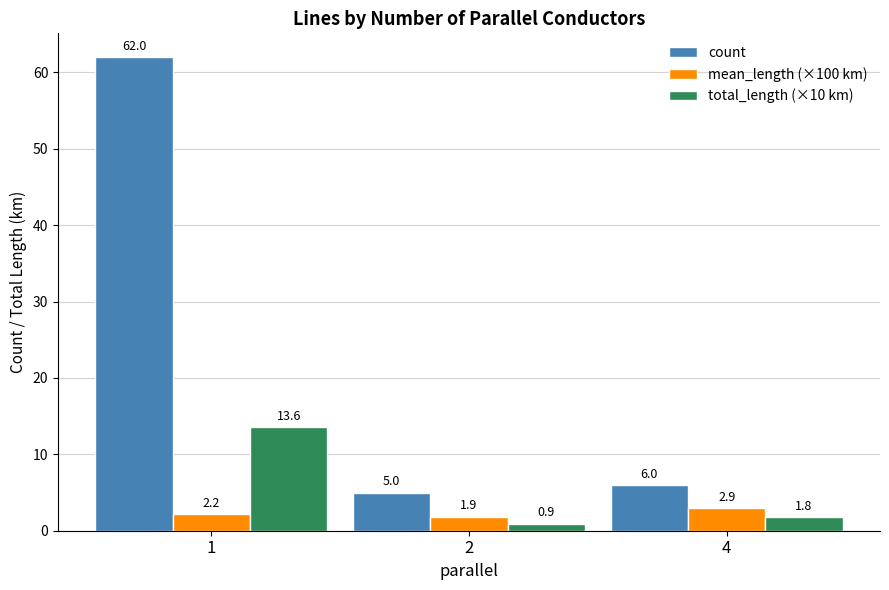

How many values in the count series are below 6?

1